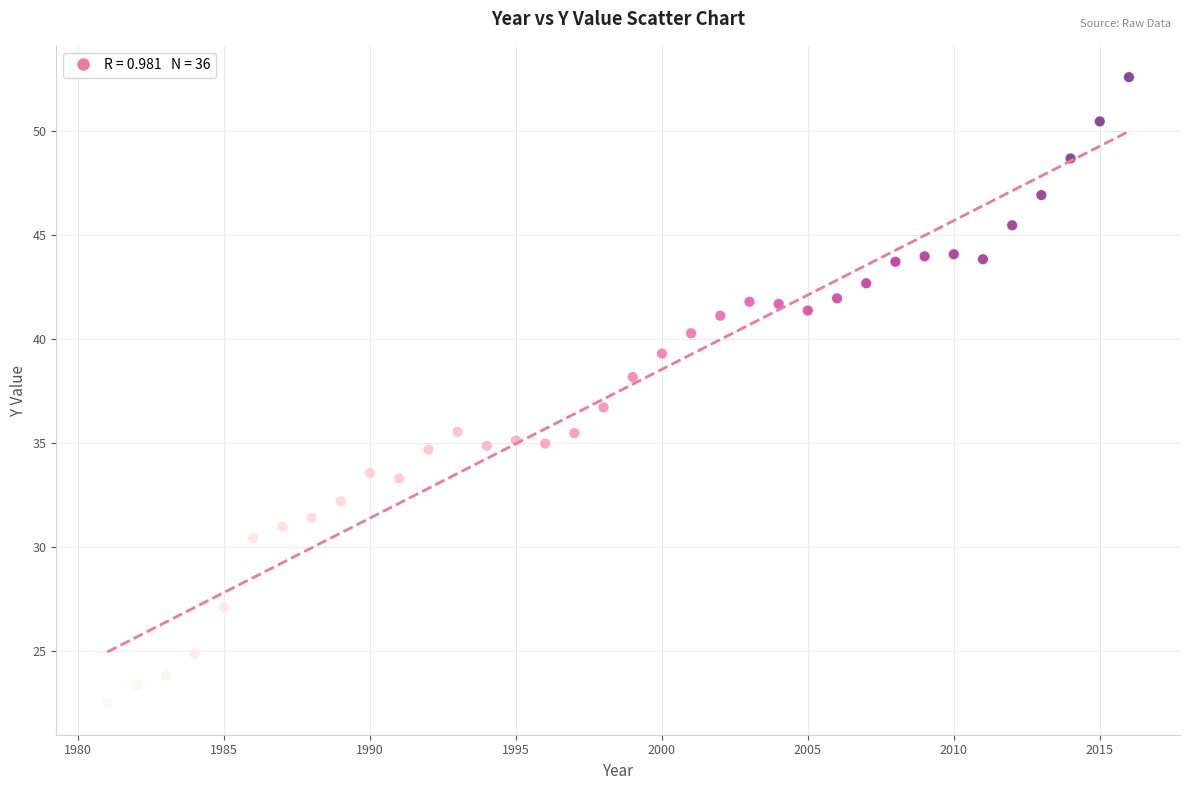

What is the range of X values (max minus min)?

35.0